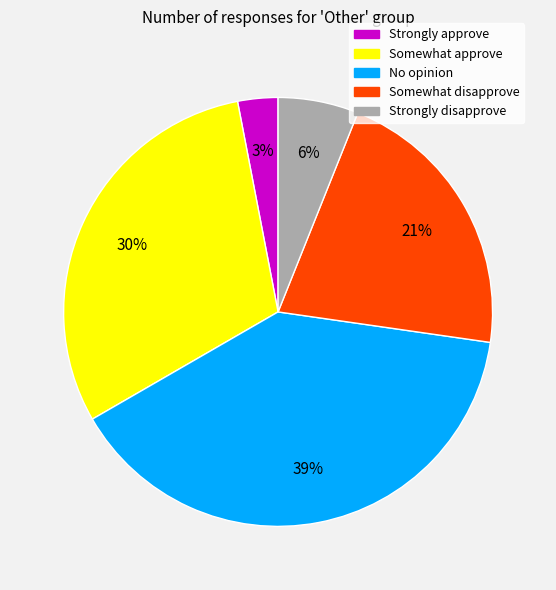

Which has a higher value, Strongly approve or Somewhat disapprove?

Somewhat disapprove